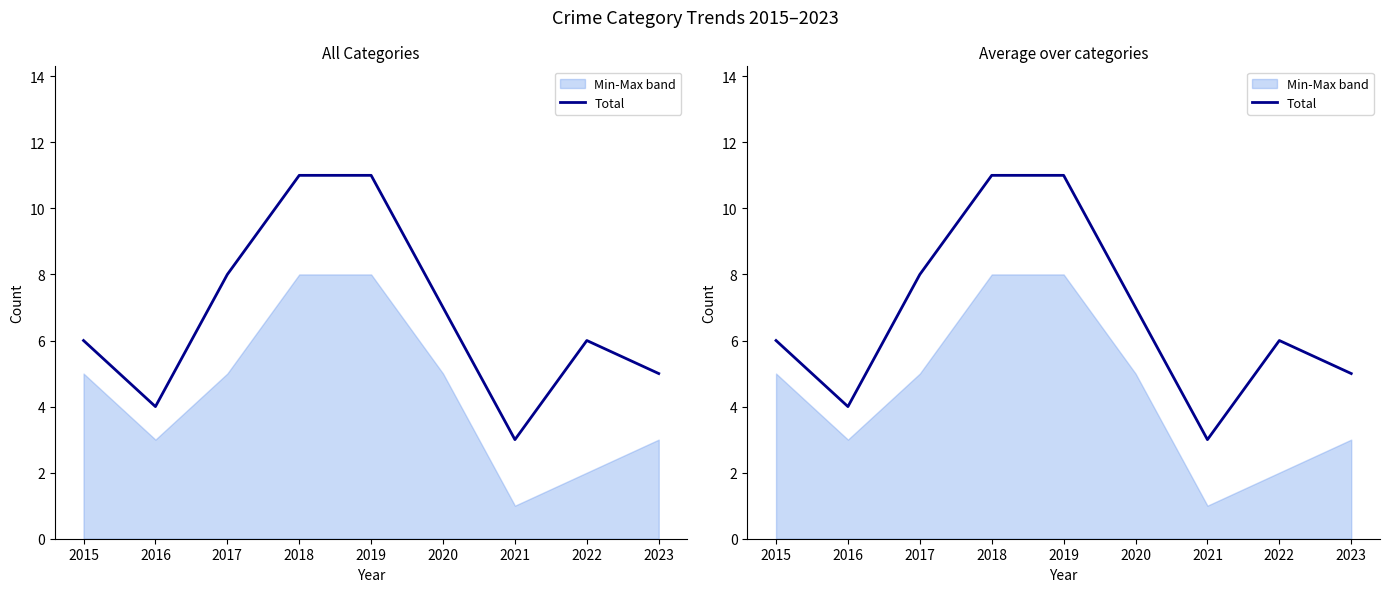

Where is the first local maximum?

2022